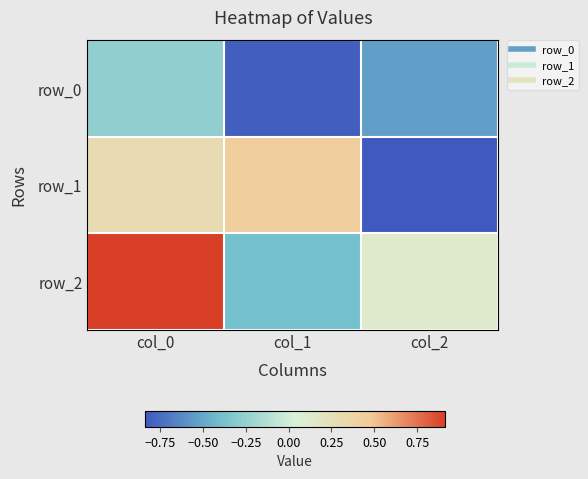

Reading right to left, extract all data points from this chart.

row_0: -0.5	-0.8	-0.3
row_1: -0.8	0.5	0.3
row_2: 0.1	-0.4	0.9